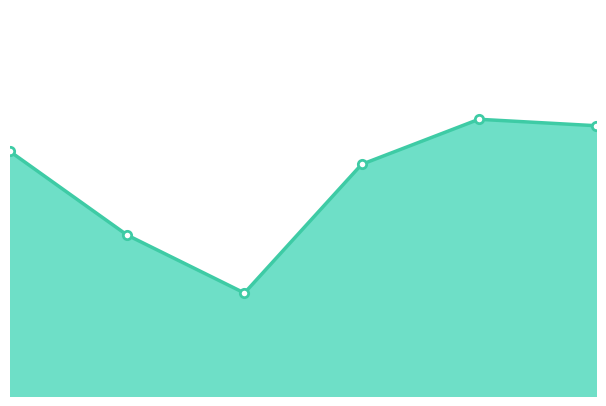

What is the greatest value displayed?

3903